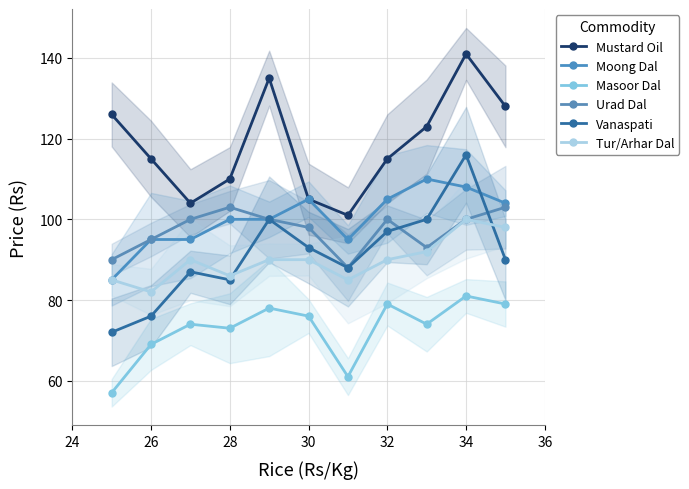

At how many categories does at least one series exceed 99?

11